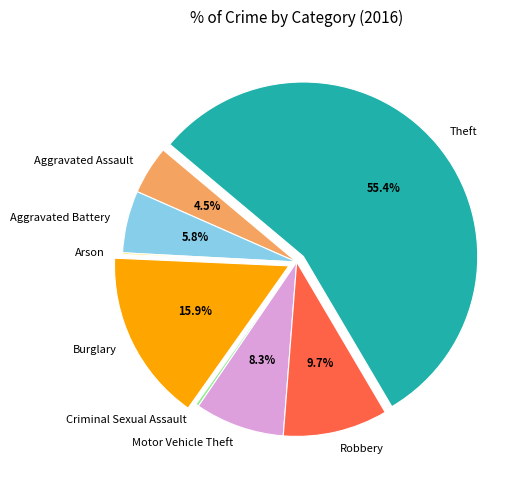

Combined, do Criminal Sexual Assault and Aggravated Battery account for over 50%?

No